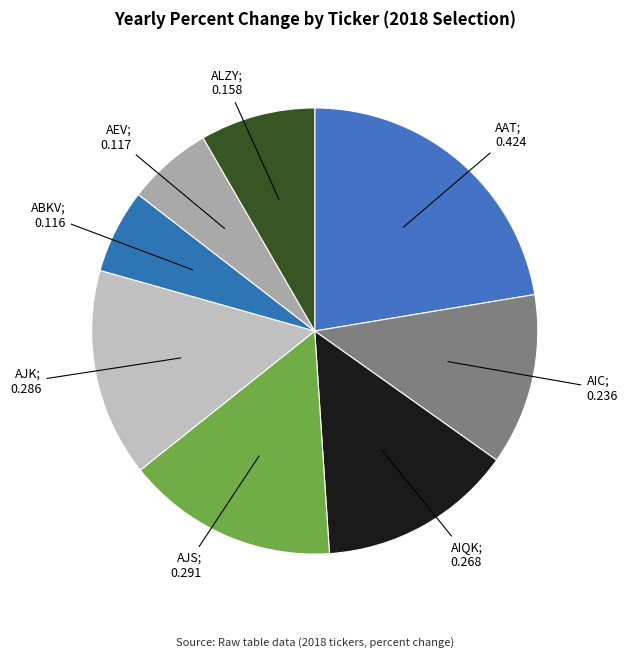

Which slice is the smallest?

ABKV